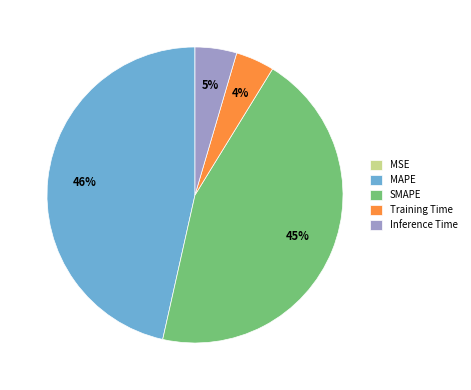

Is SMAPE the majority of the pie?

No